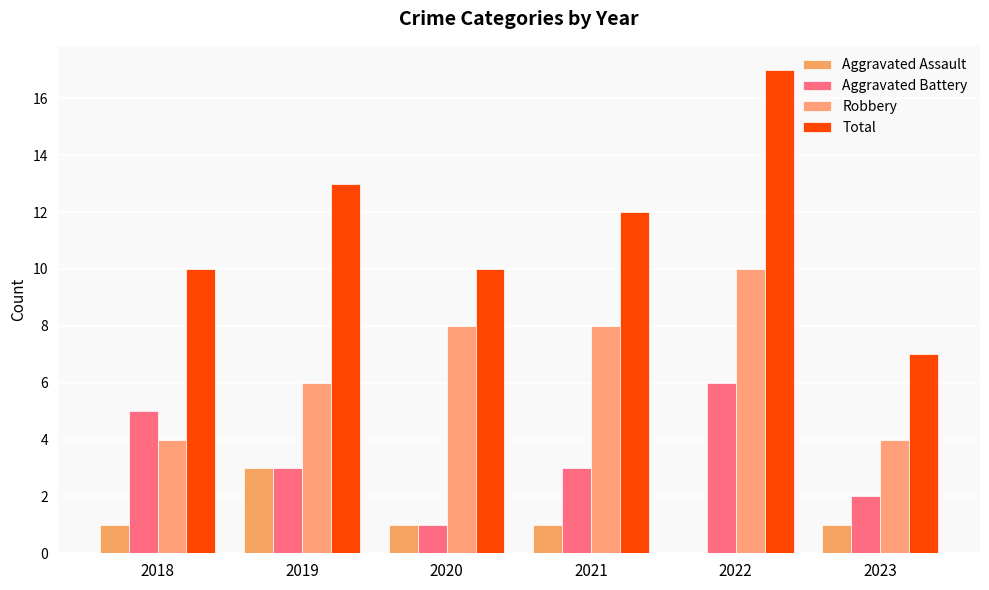

True or false: Aggravated Battery has a value of 1 at 2018.

False